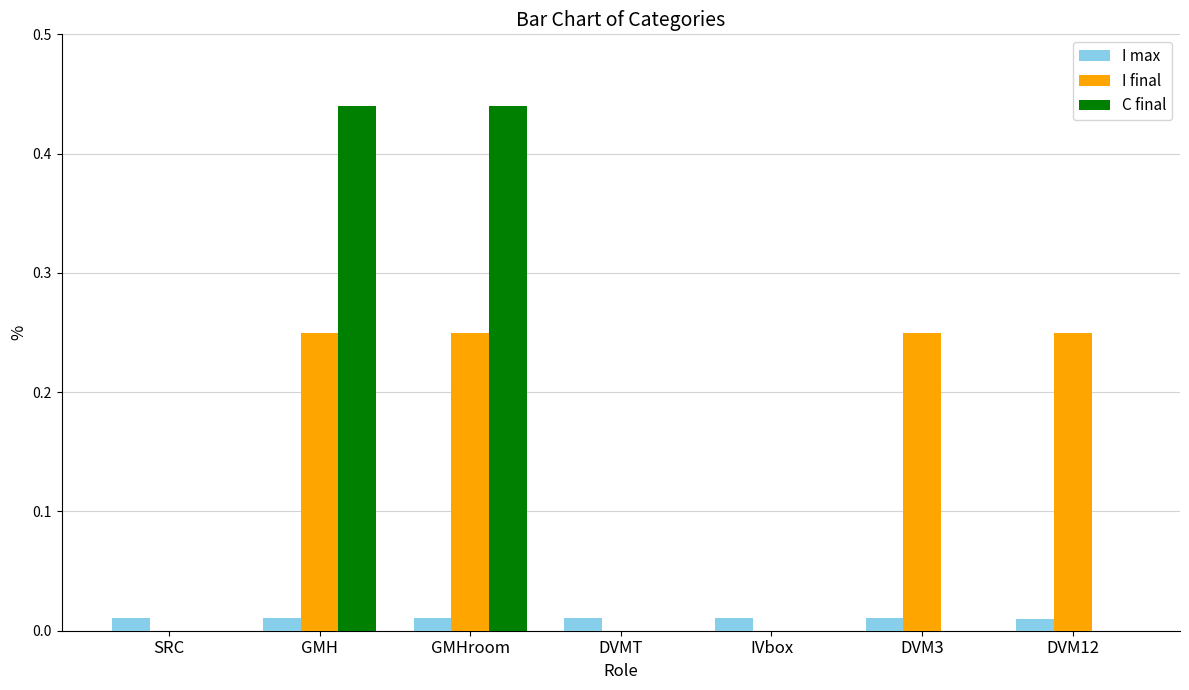

Is the value of C final at DVMT greater than the value of I max at GMH?

No